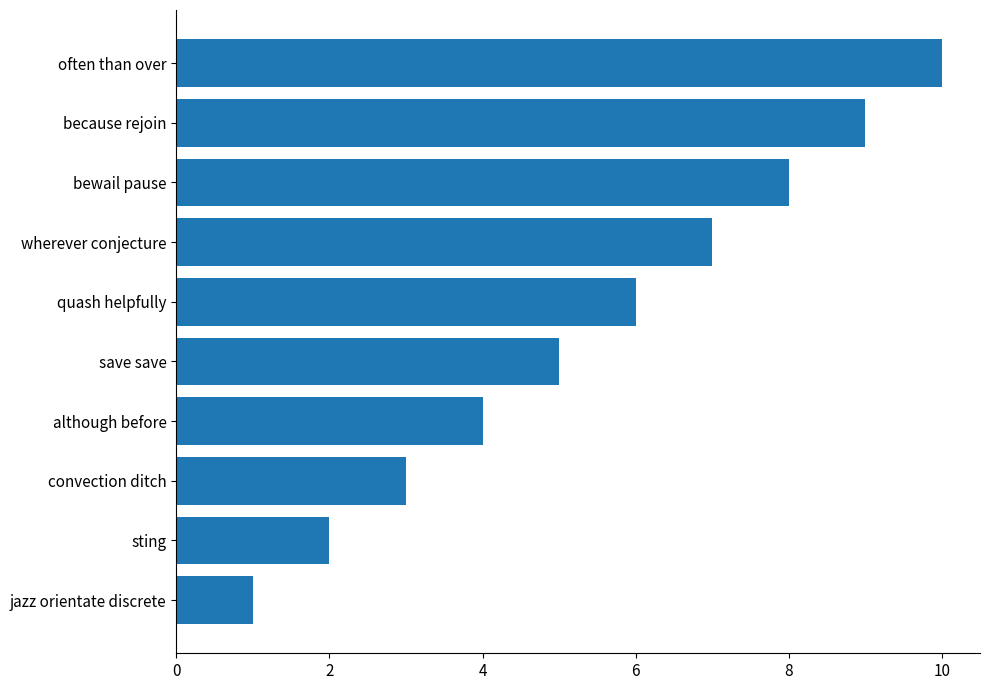

Is it true that the value at often than over is 4?

False